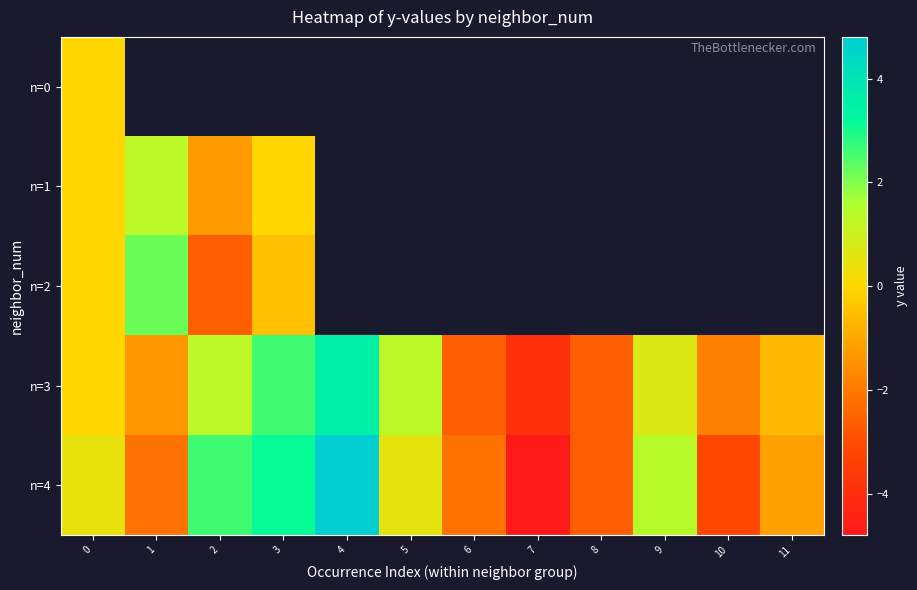

At which label does n=4 reach its peak?

4